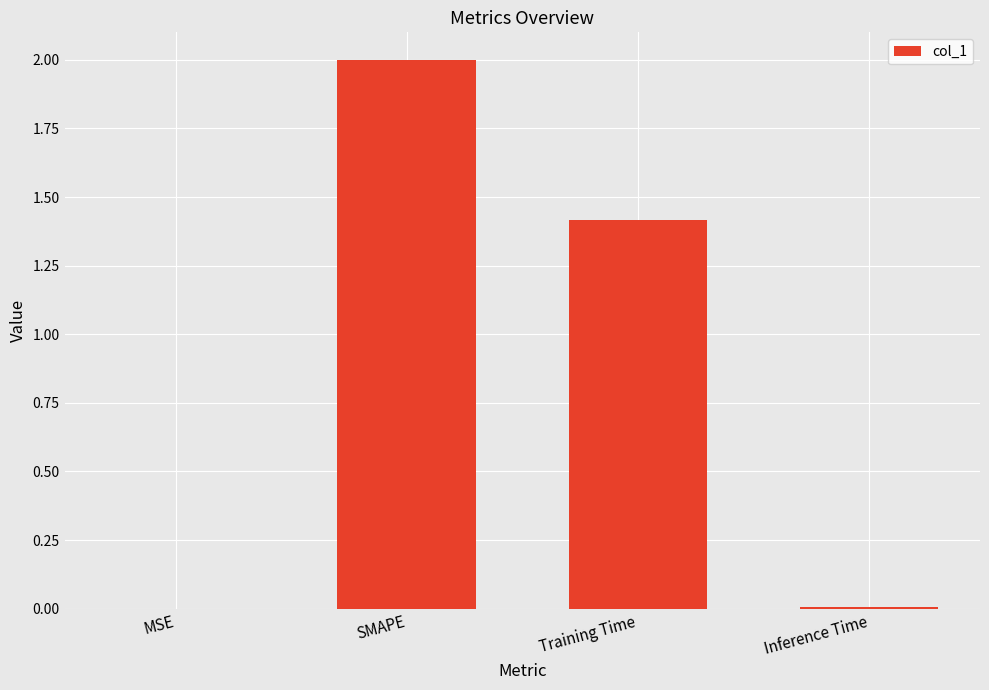

Are the bars horizontal?

No